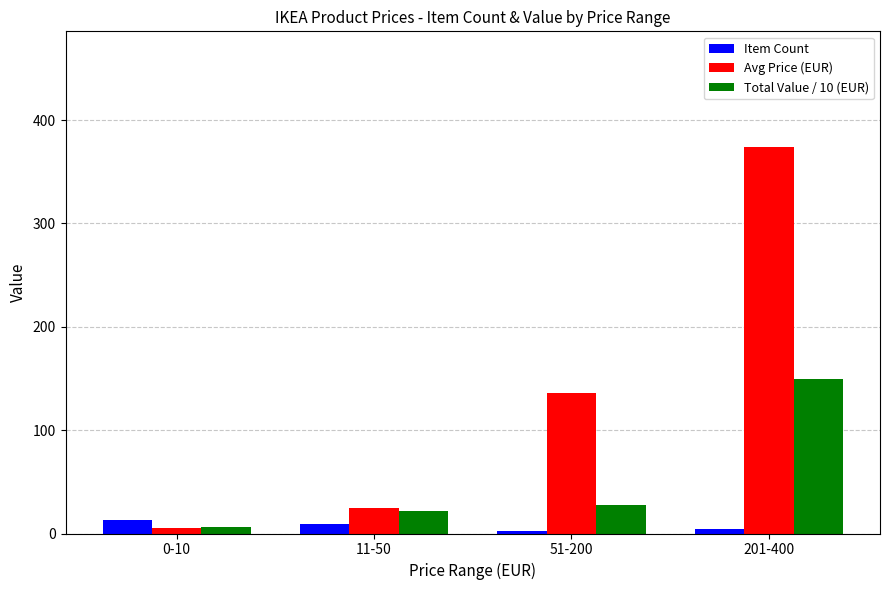

How many data points does each series have?

4